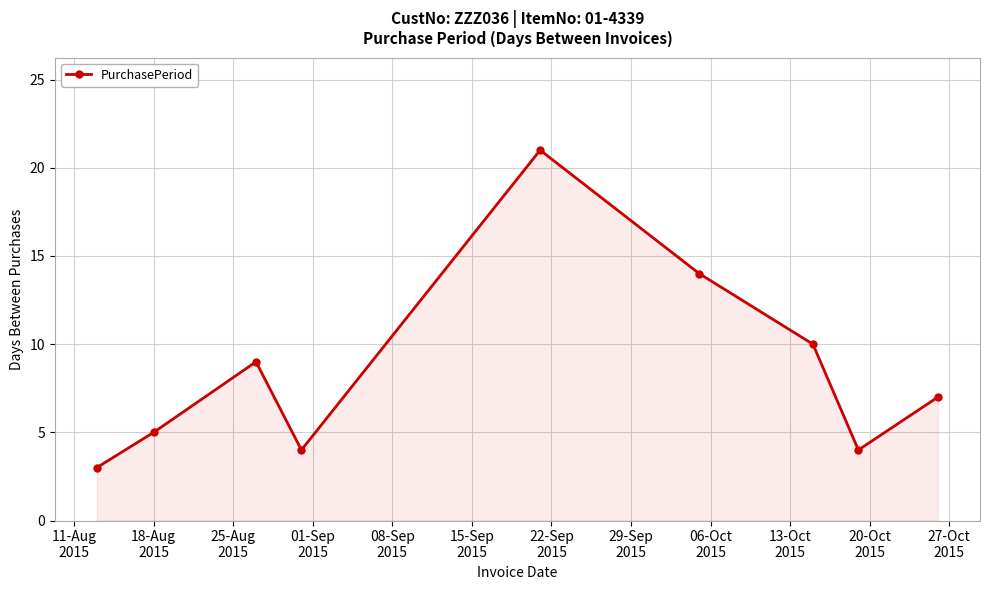

True or false: there are more than 1 points higher than both neighbors.

True